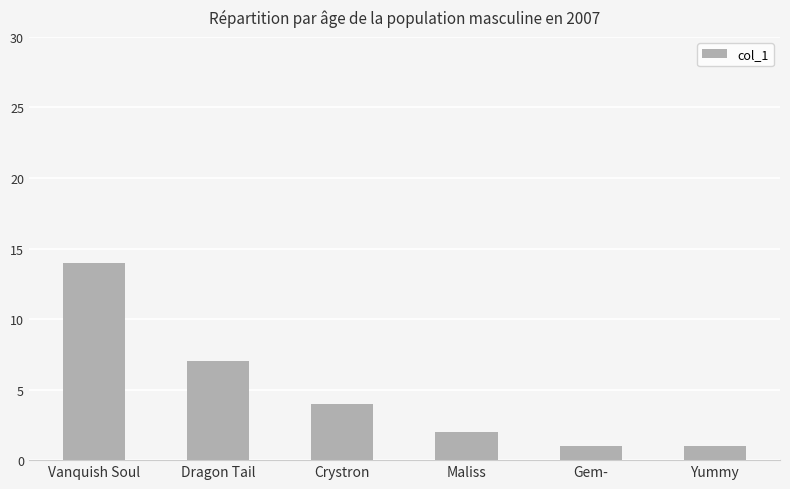

True or false: the data shows 3 at Dragon Tail.

False